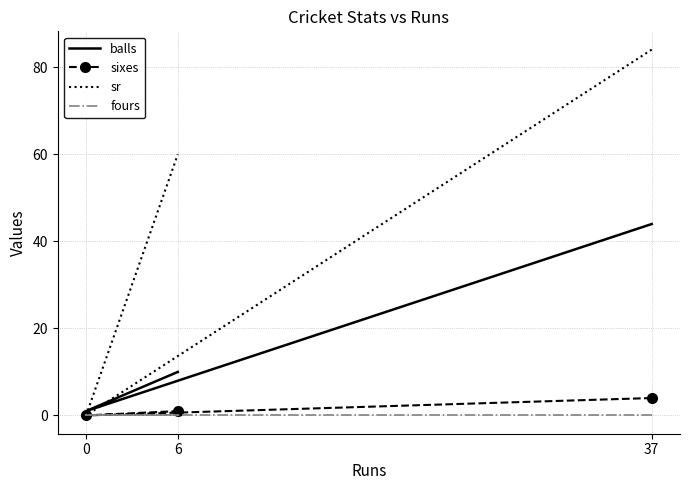

What is the difference between the highest and lowest values at 6?

60.0